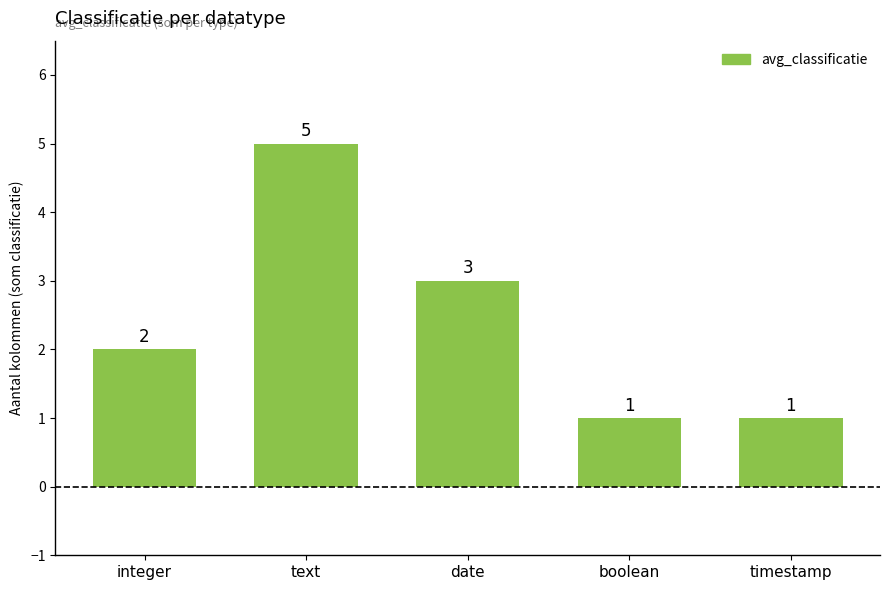

Count the number of categories in the chart.

5